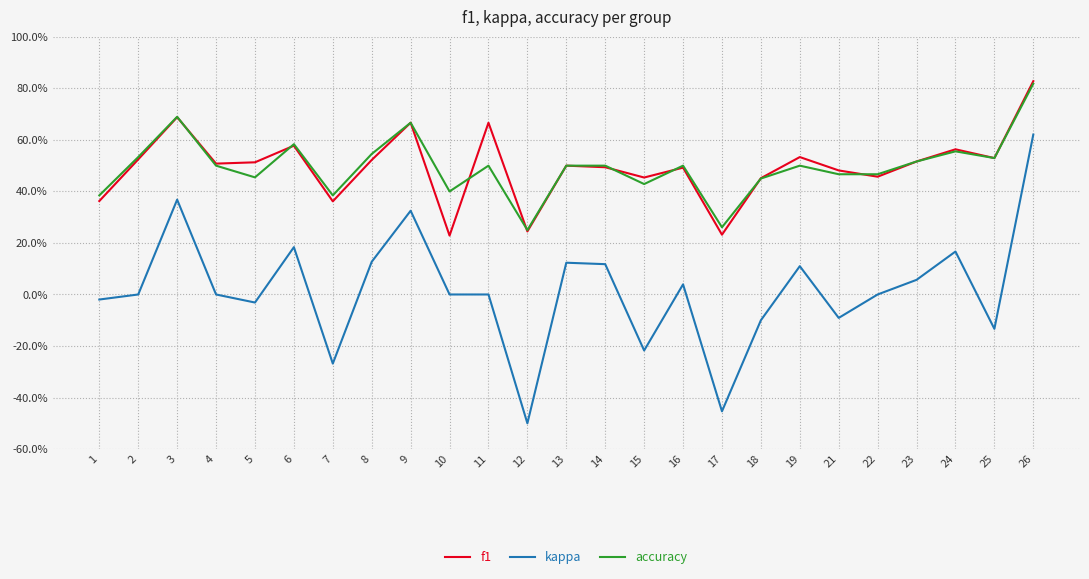

What are all the series names shown in the legend?

f1, kappa, accuracy